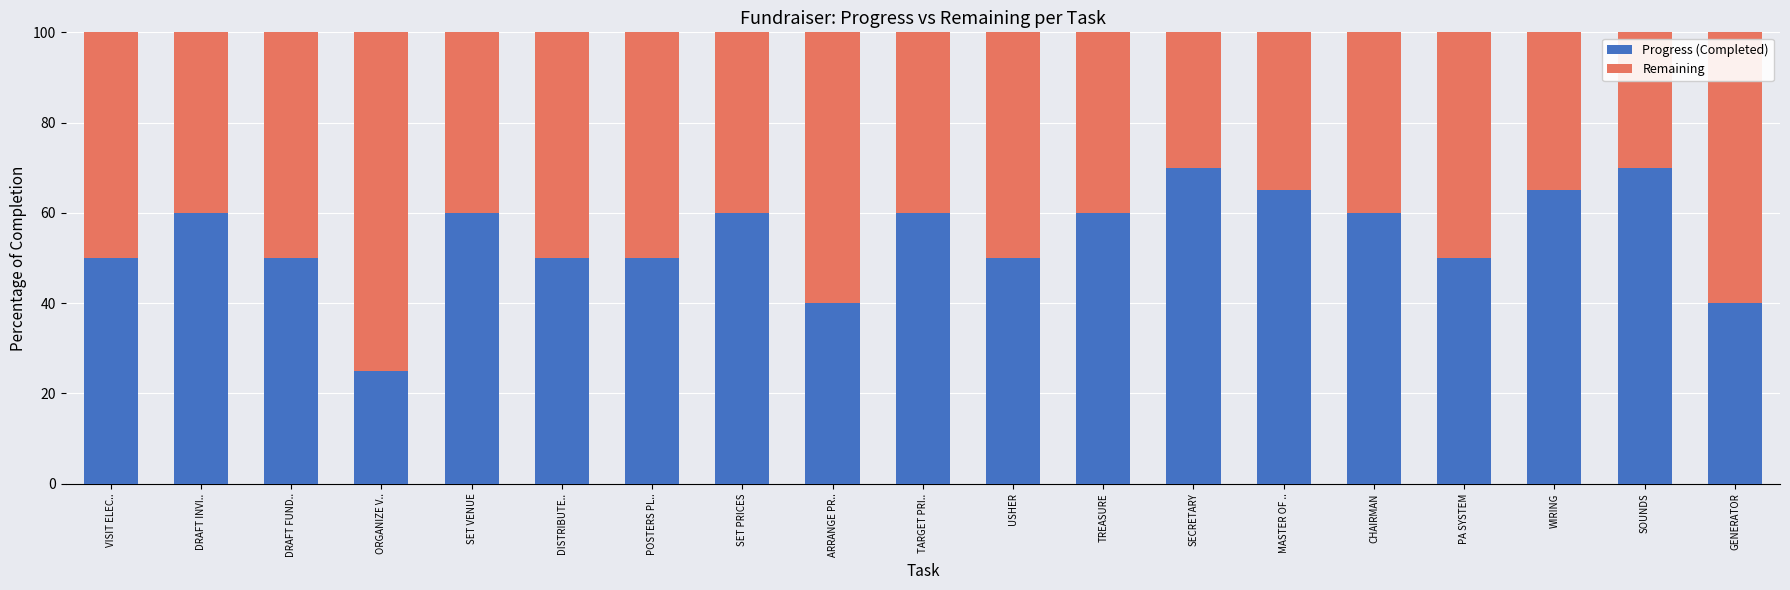

The value of Progress (Completed) at WIRING is 91. True or false?

False